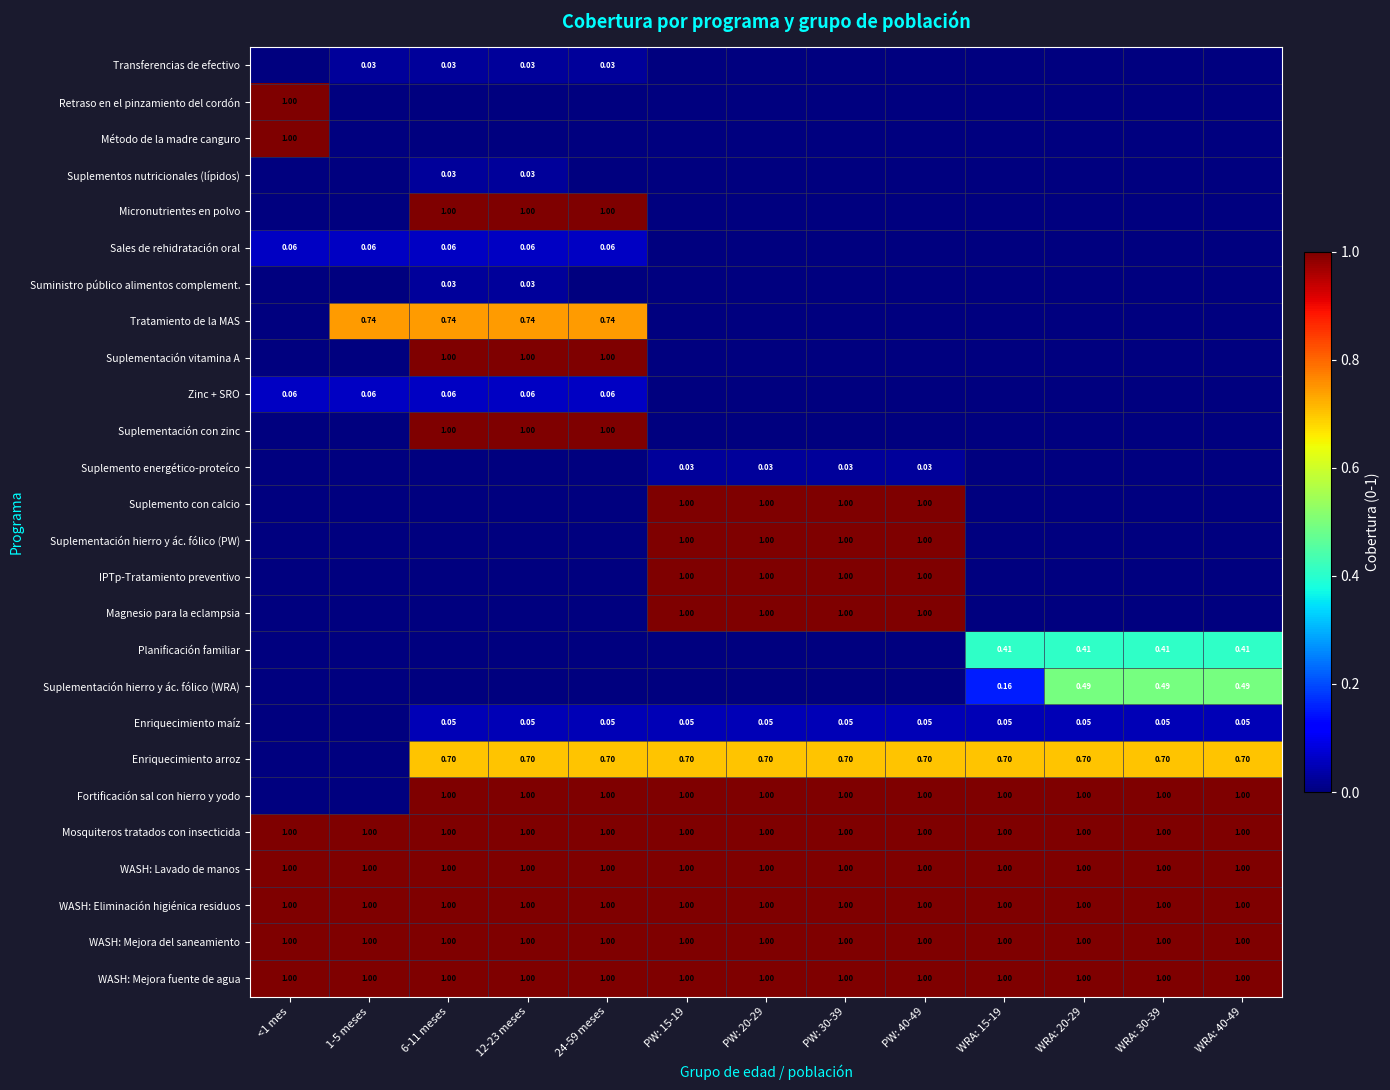

What is the total value across all series at PW: 15-19?

10.8